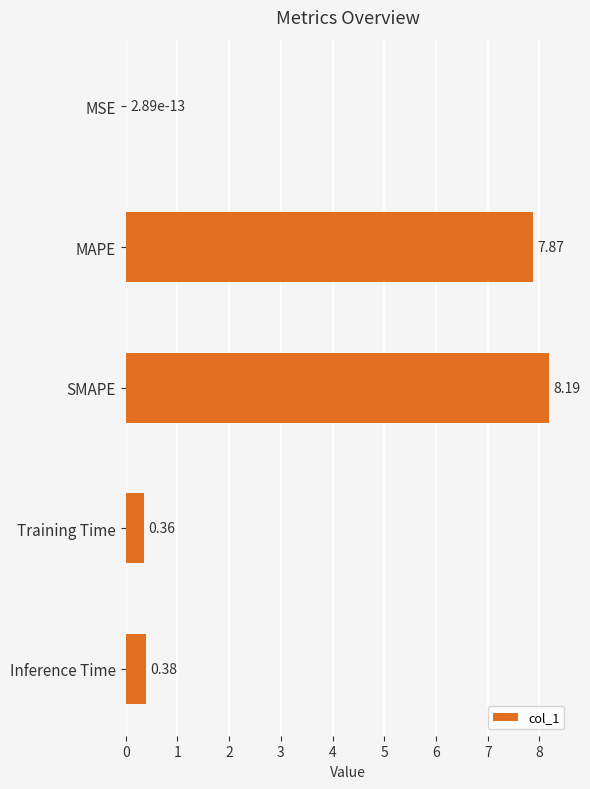

Are the bars grouped side by side (vs. stacked)?

No